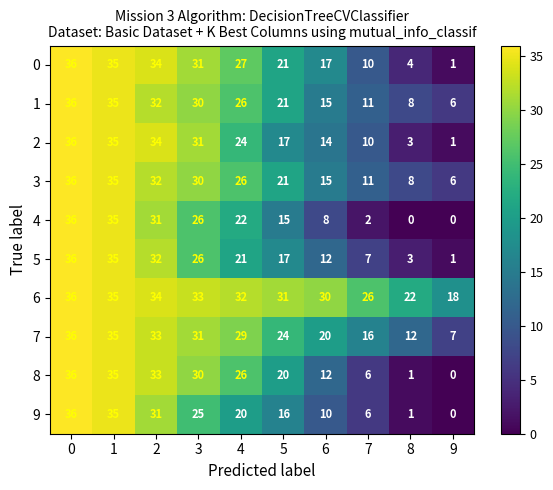

Which series changed the most between 1 and 6?

4